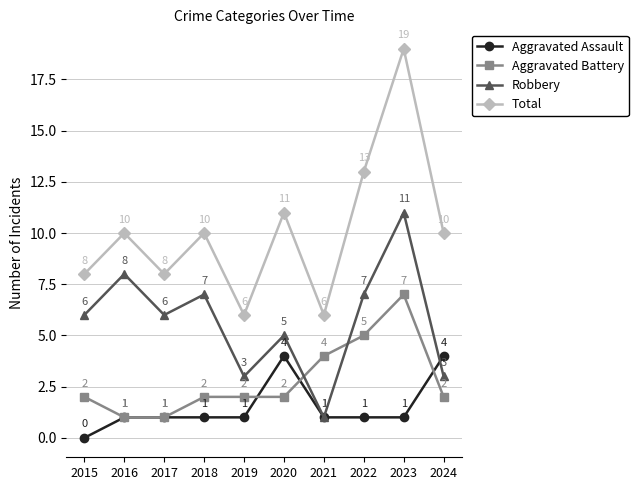

At which category does Total reach its first local peak?

2016